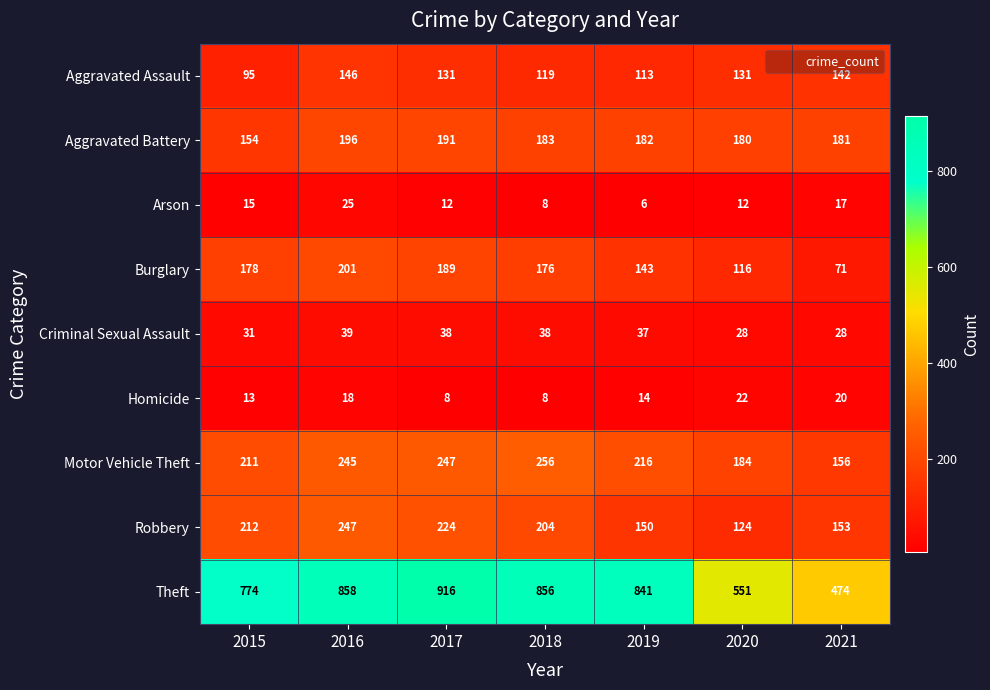

Rank the series at 2020 from lowest to highest value.

Arson, Homicide, Criminal Sexual Assault, Burglary, Robbery, Aggravated Assault, Aggravated Battery, Motor Vehicle Theft, Theft